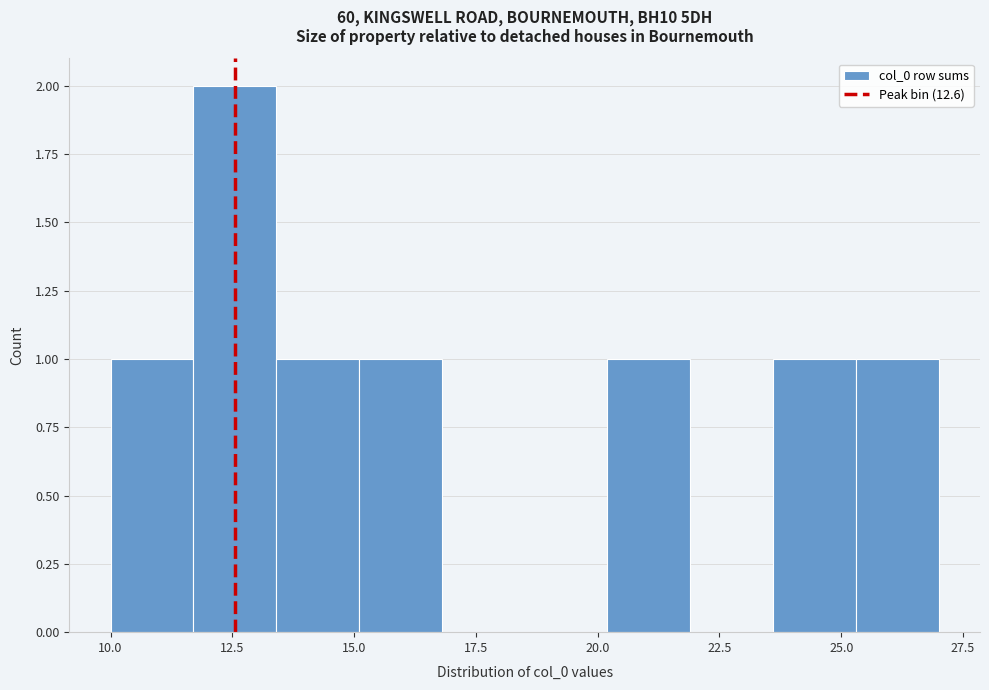

Around what value on the x-axis is the tallest bar? Give the approximate position of its centre, as read against the axis.

12.5